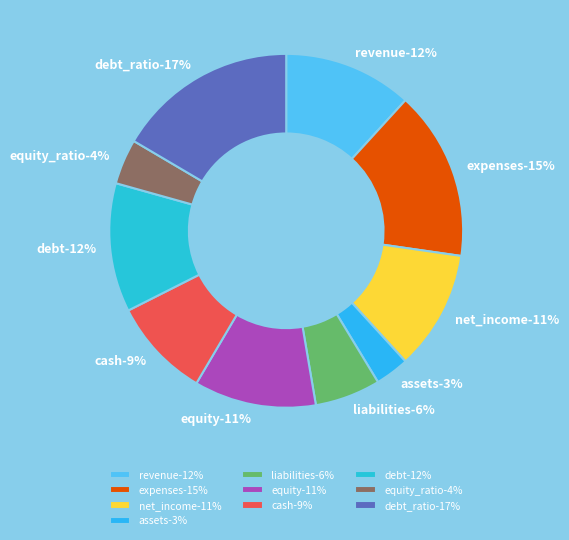

What percentage is the liabilities slice, to the nearest percent?

6%